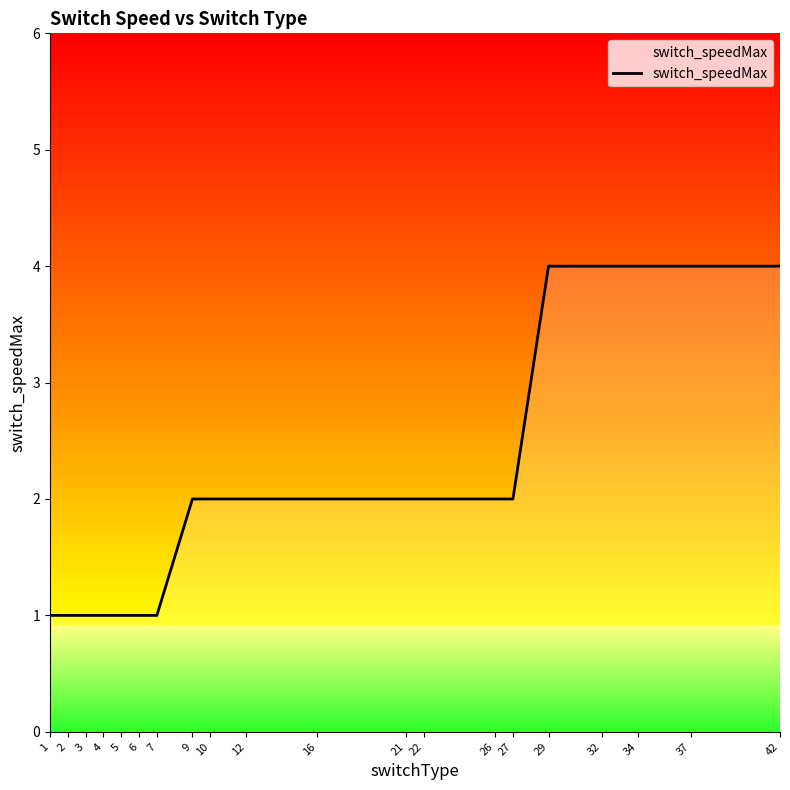

Approximately how many times larger is the value at 10 compared to 3?

2.0